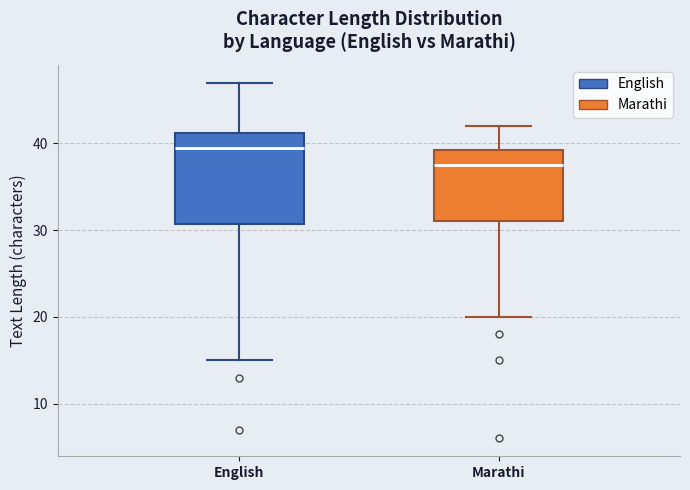

Reading left to right, transcribe this box plot: for each box, give where its median line is, the range the box spans, and where its two whiskers end, as read against the y-axis. The values are not printed on the chart, so give them approximately, as read against the axis.

English: median 40, box 31 to 41, whiskers 15 to 47
Marathi: median 38, box 31 to 39, whiskers 20 to 42